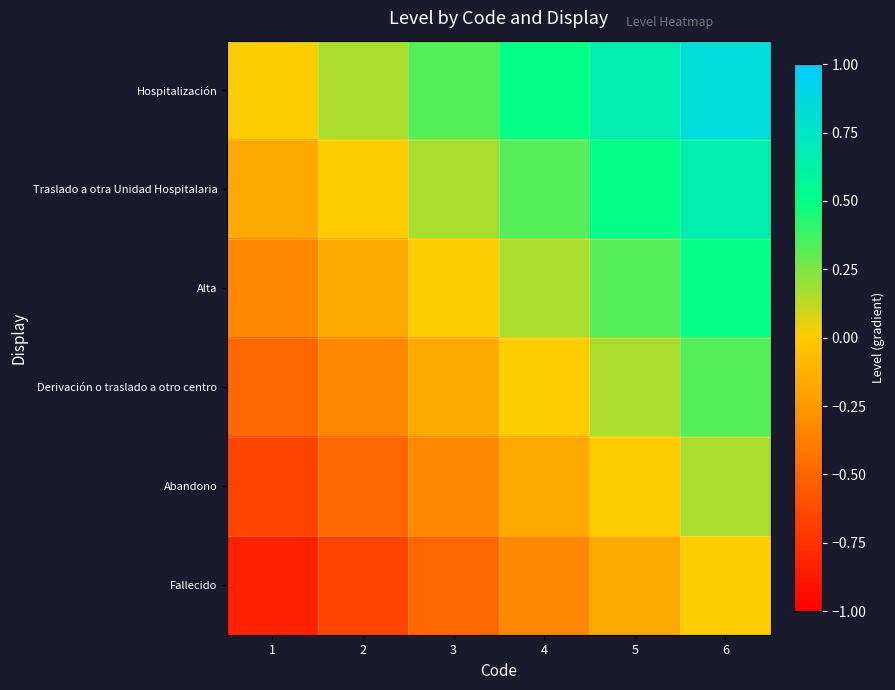

Reading left to right, transcribe all the data shown in this chart.

Hospitalización: 1=0.0	2=0.2	3=0.3	4=0.5	5=0.7	6=0.8
Traslado a otra Unidad Hospitalaria: 1=-0.2	2=0.0	3=0.2	4=0.3	5=0.5	6=0.7
Alta: 1=-0.3	2=-0.2	3=0.0	4=0.2	5=0.3	6=0.5
Derivación o traslado a otro centro: 1=-0.5	2=-0.3	3=-0.2	4=0.0	5=0.2	6=0.3
Abandono: 1=-0.7	2=-0.5	3=-0.3	4=-0.2	5=0.0	6=0.2
Fallecido: 1=-0.8	2=-0.7	3=-0.5	4=-0.3	5=-0.2	6=0.0